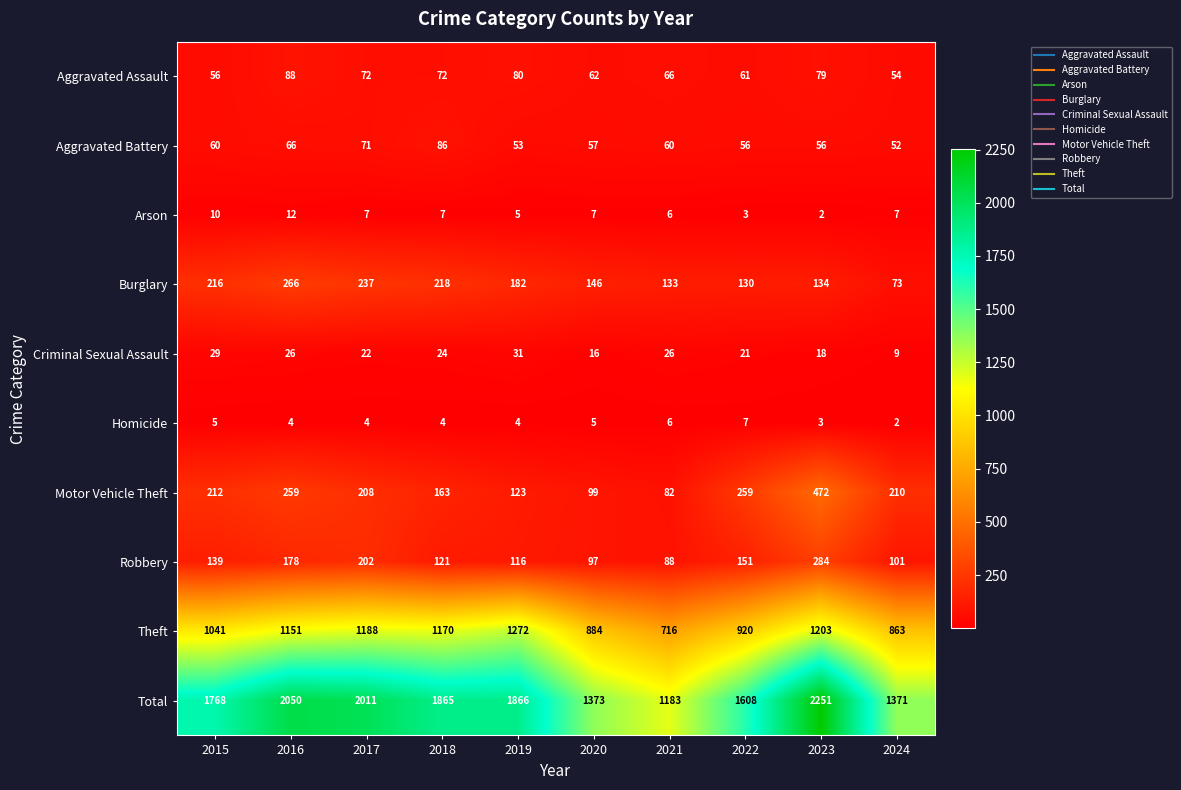

How many distinct data groups are displayed?

10